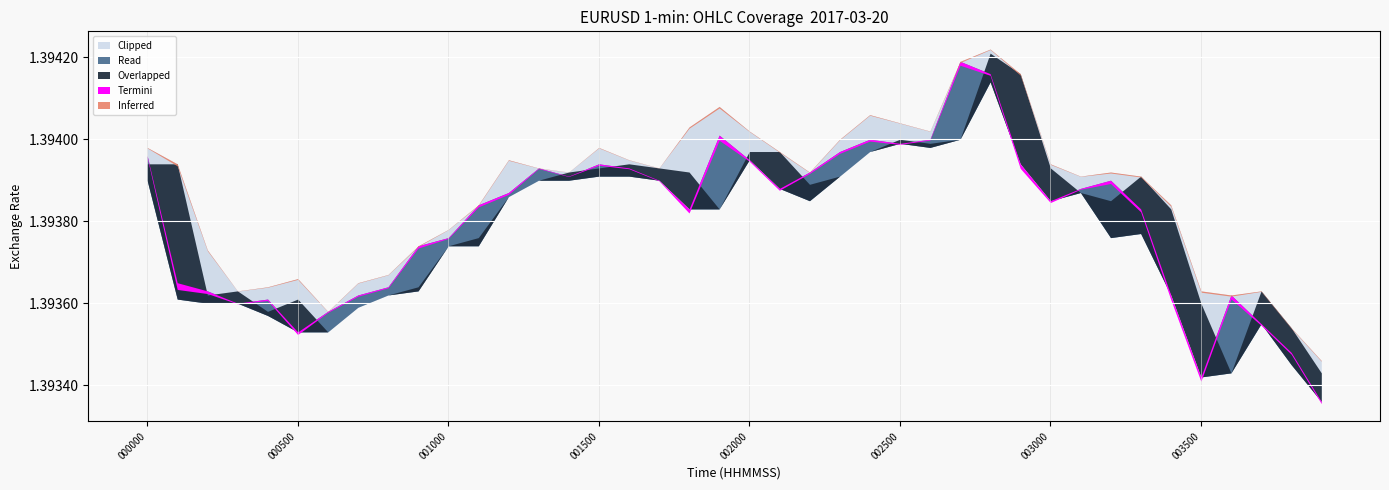

What is the average value of the Low series?

1.4